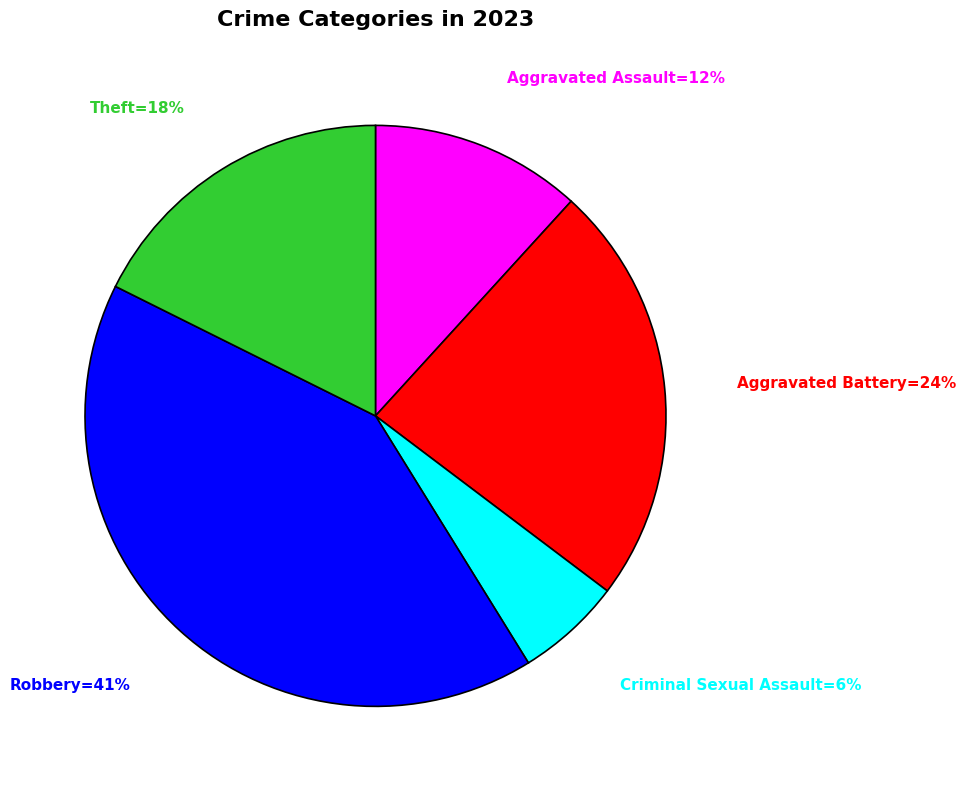

Does any single category account for the majority?

No